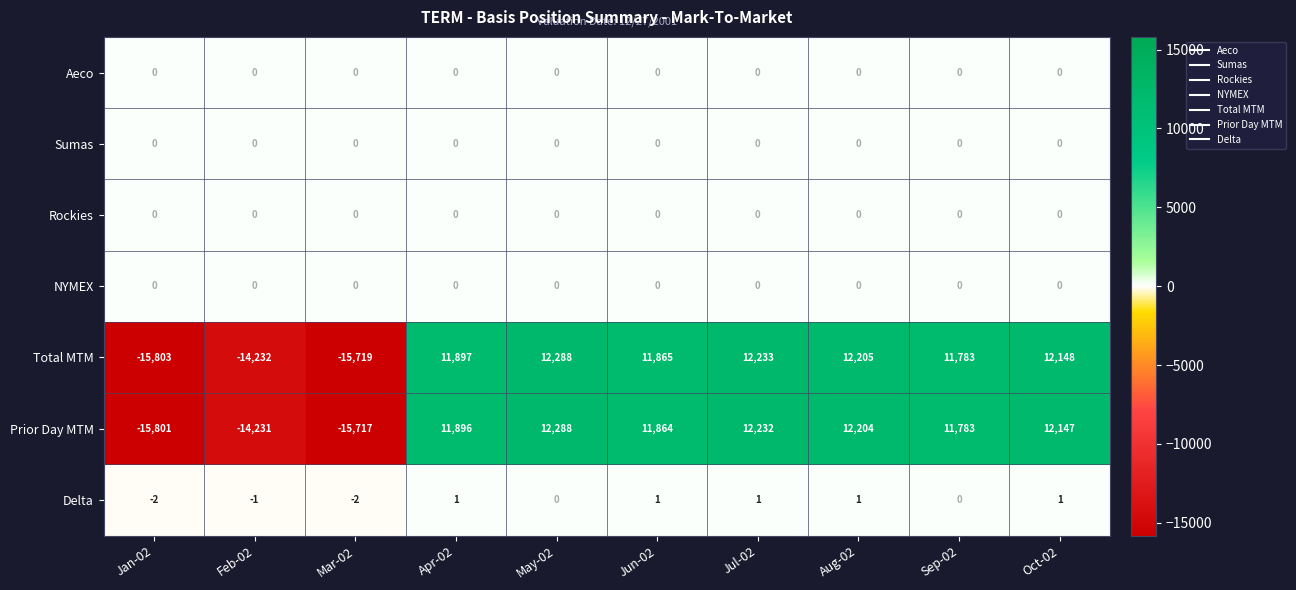

How many distinct data groups are displayed?

7